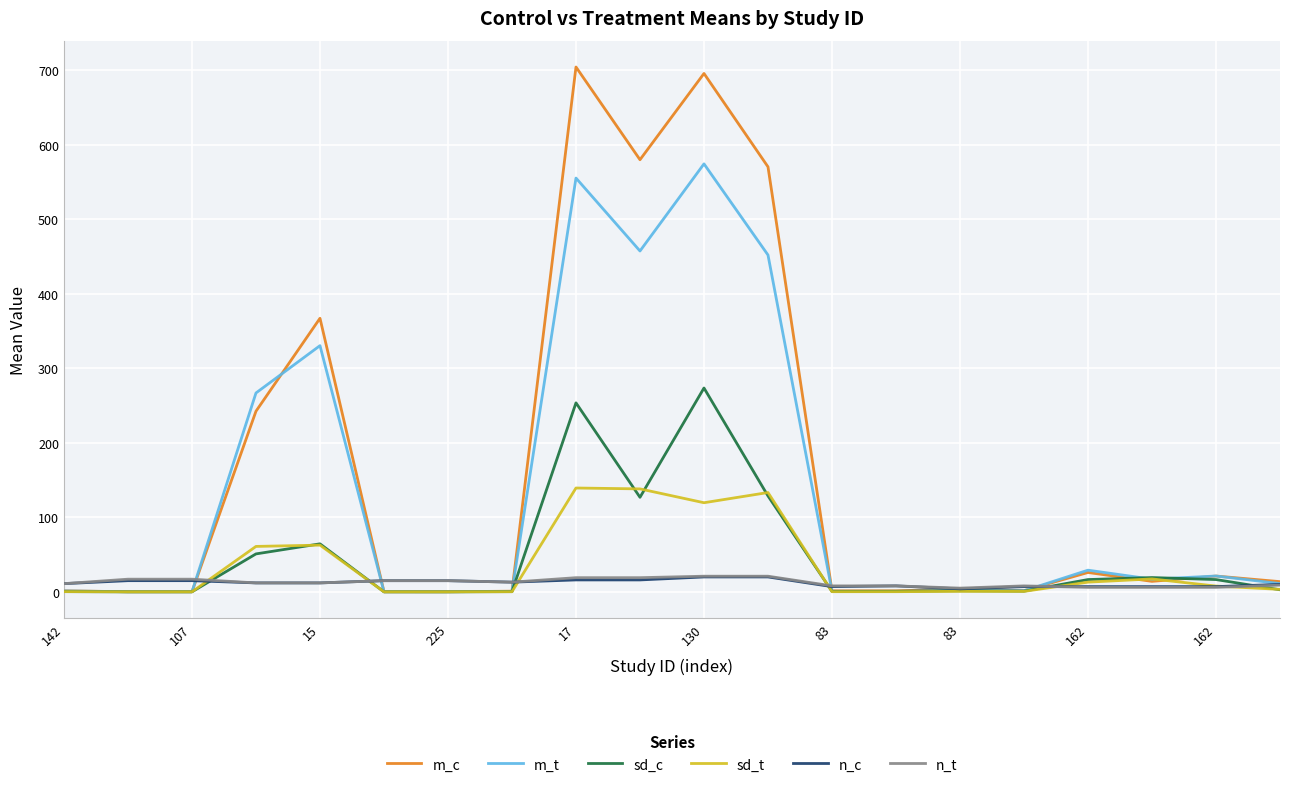

Which series has the largest range (max minus min)?

m_c